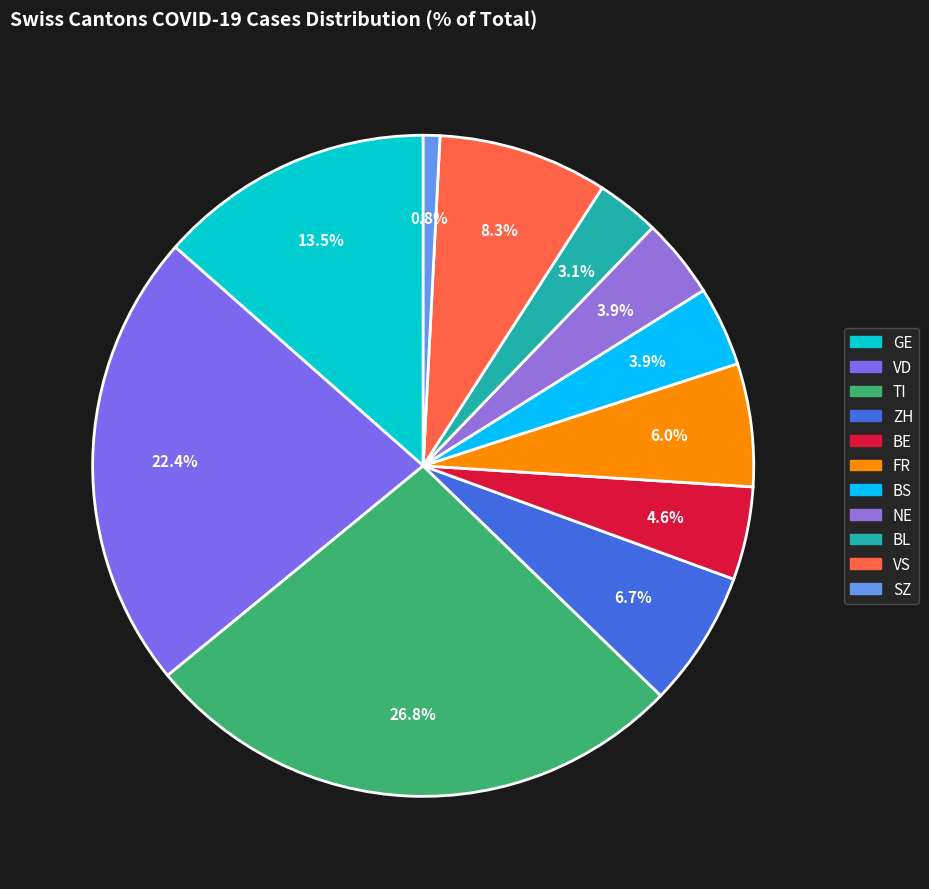

Is the sum of BE and GE greater than half?

No